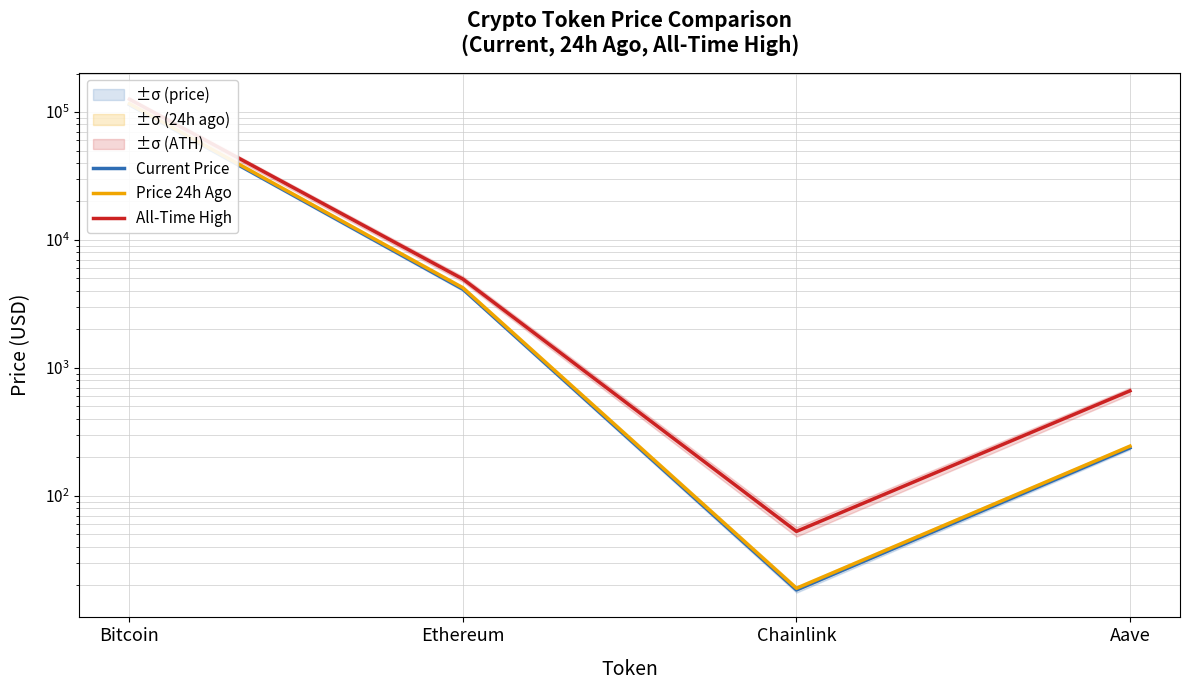

At which category does All-Time High reach its first local valley?

Chainlink